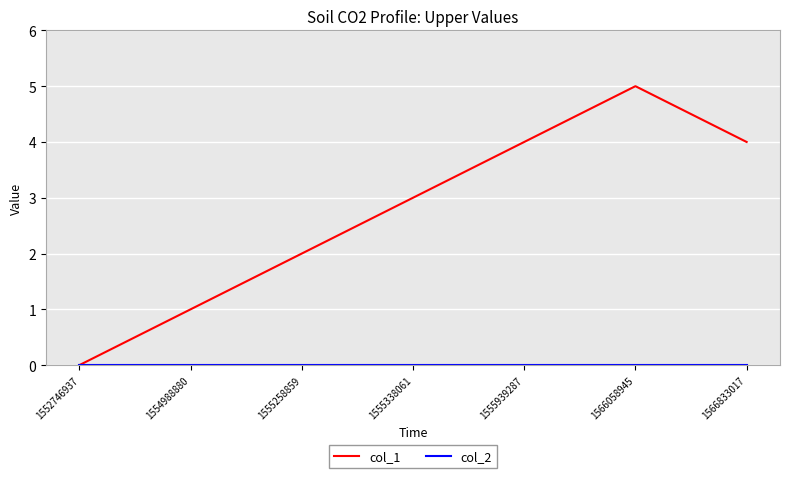

The col_1 series shows 1 at 1554988880. True or false?

True